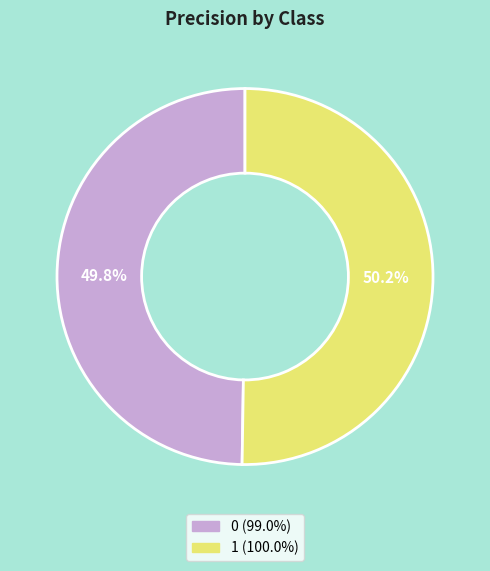

The 0 slice represents 57% of the pie. True or false?

False